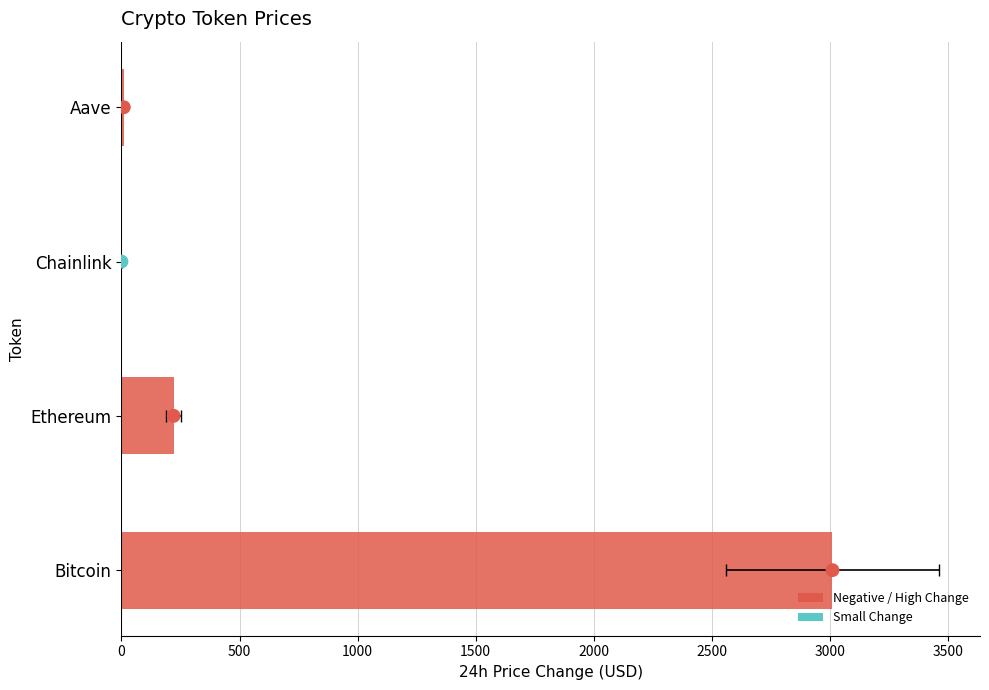

Is the value of Change24hAgo (dot) at 0 greater than the value of Change24hAgo at 500?

No